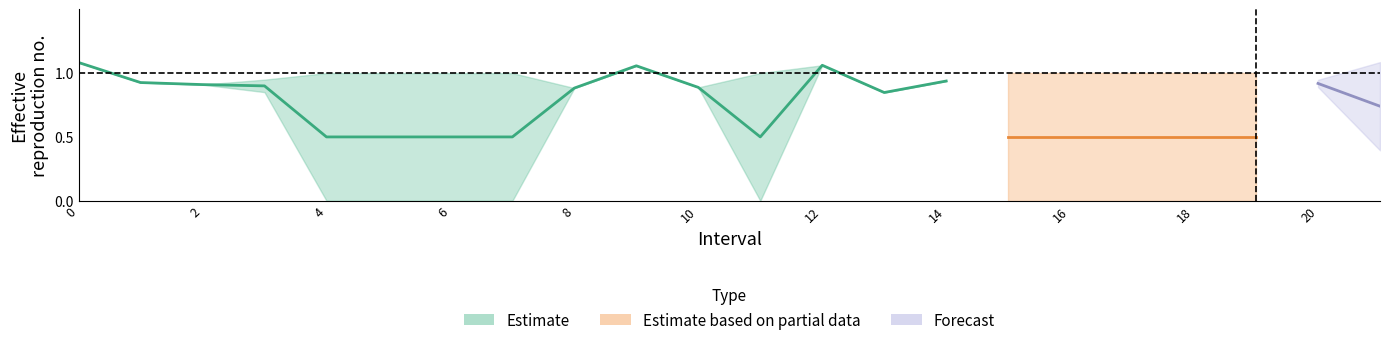

What position from the left is 16.0?

17